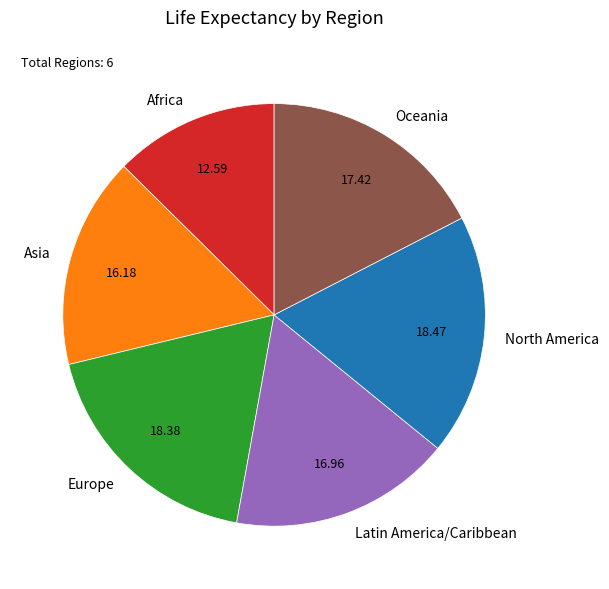

Approximately how many times larger is the value at Latin America/Caribbean compared to North America?

0.9